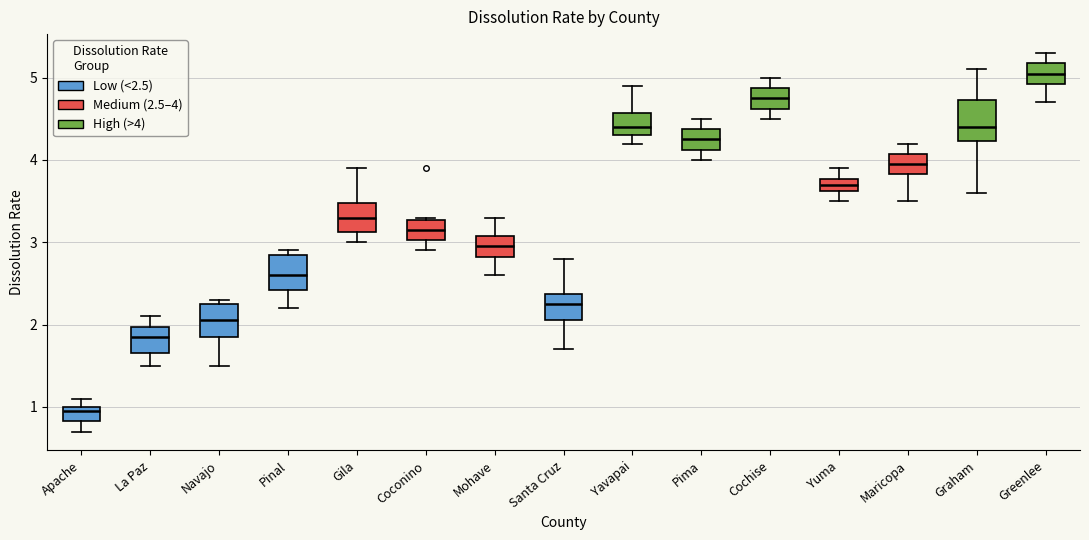

Which box's median line is the lowest?

Apache